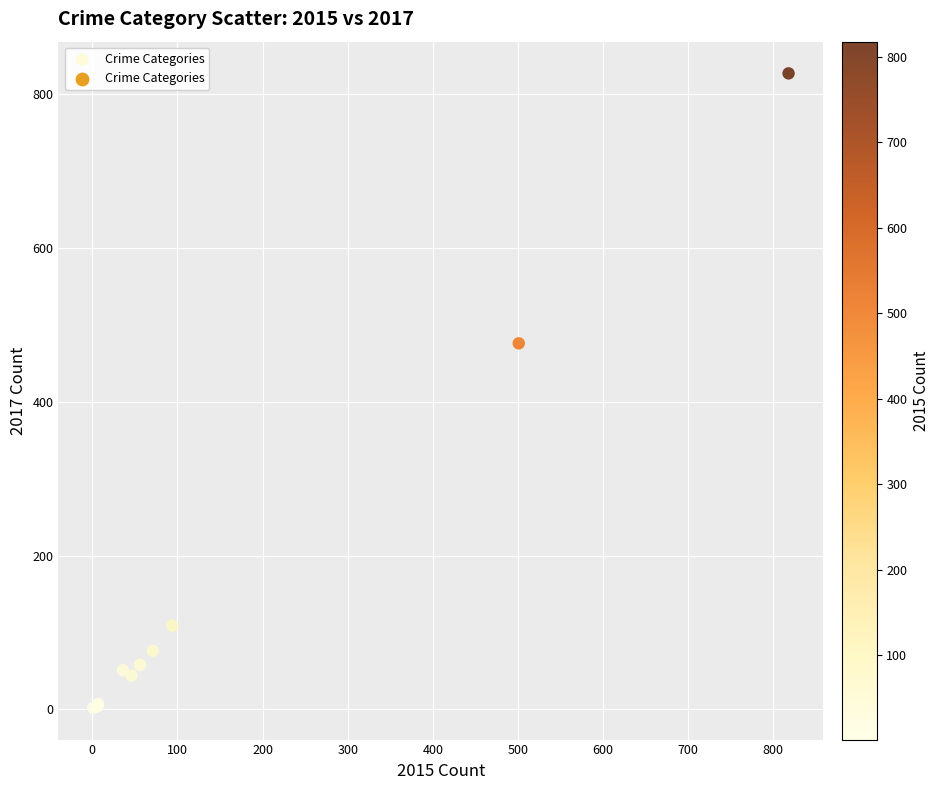

What Y value in the scatter plot is closest to 414?

476